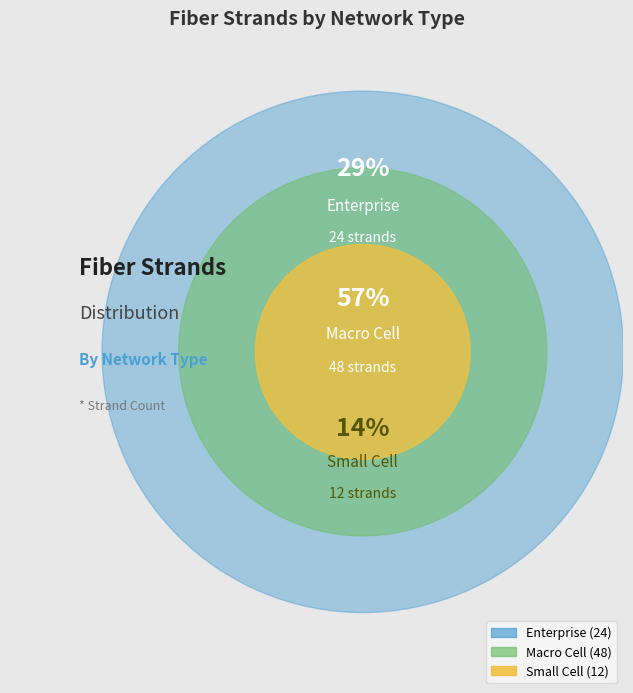

What percentage is the Enterprise slice, to the nearest percent?

29%